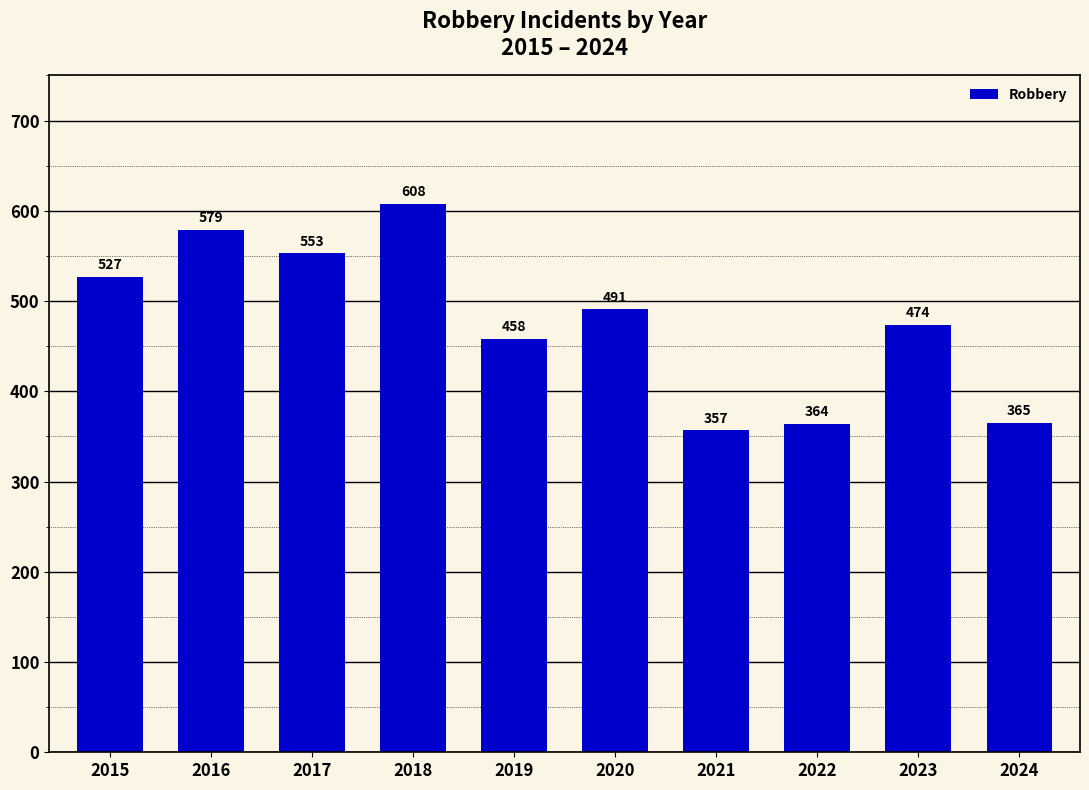

At which category does the chart reach its peak across all series?

2018